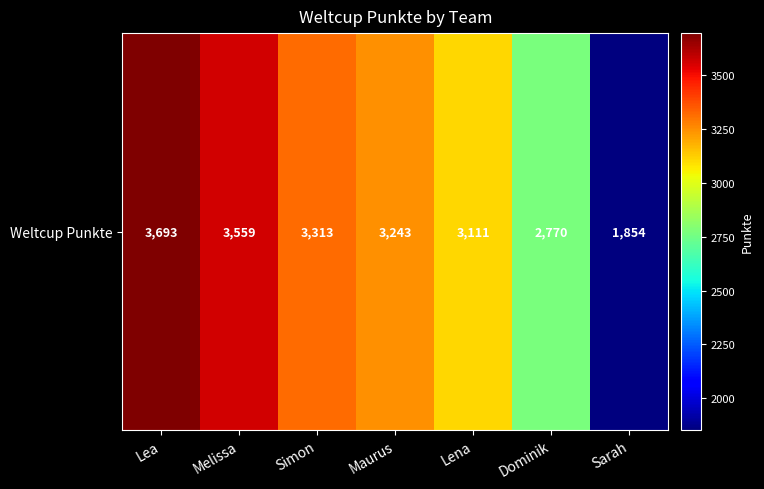

How many series are shown in this chart?

1